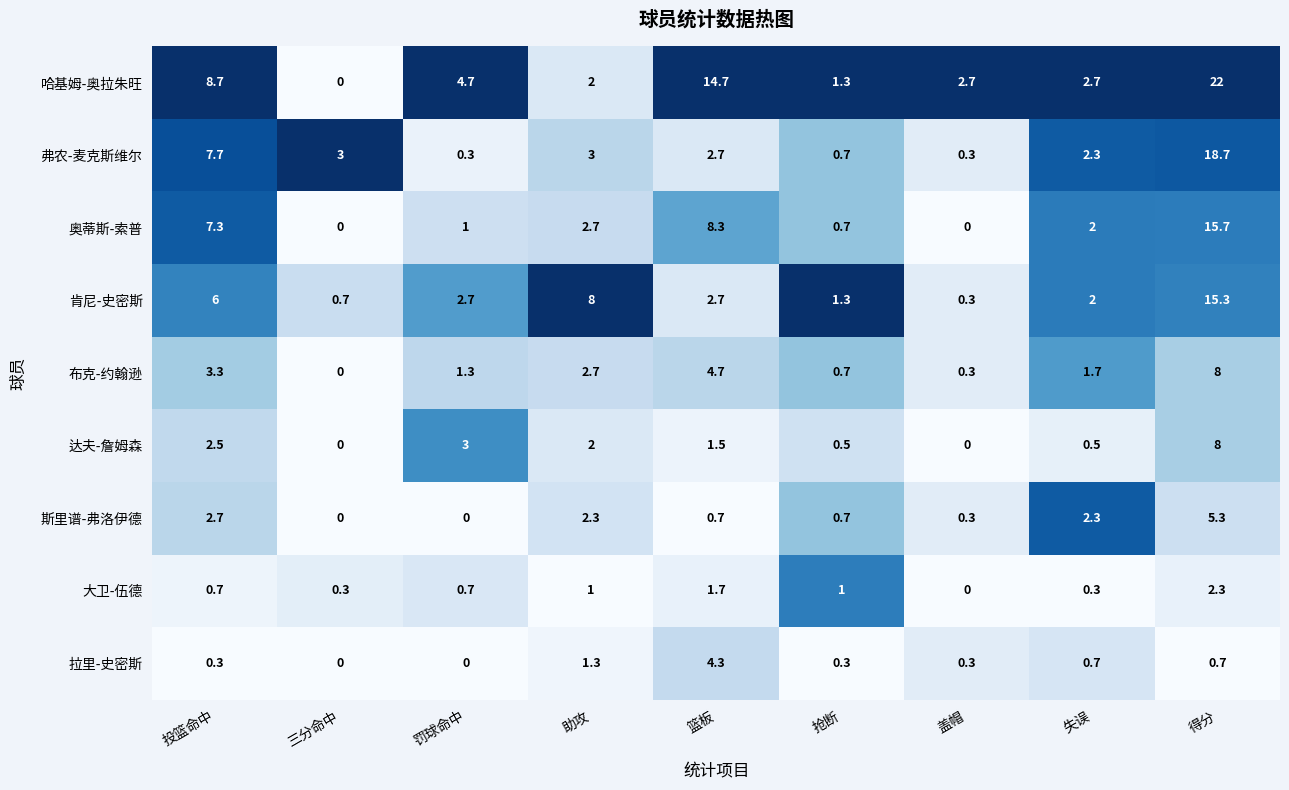

What is the greatest value displayed?

22.0